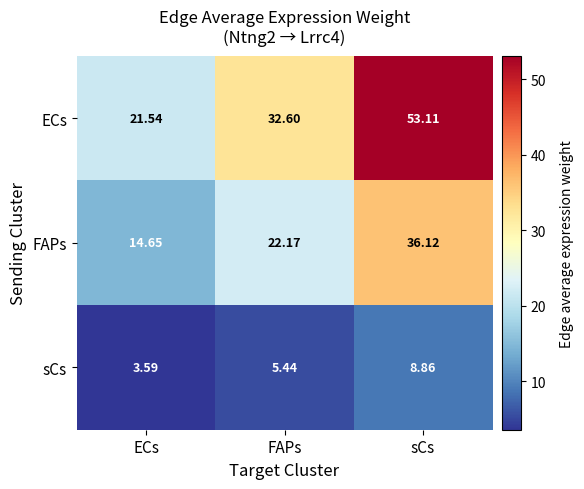

Between FAPs and sCs, which series saw the biggest shift?

ECs